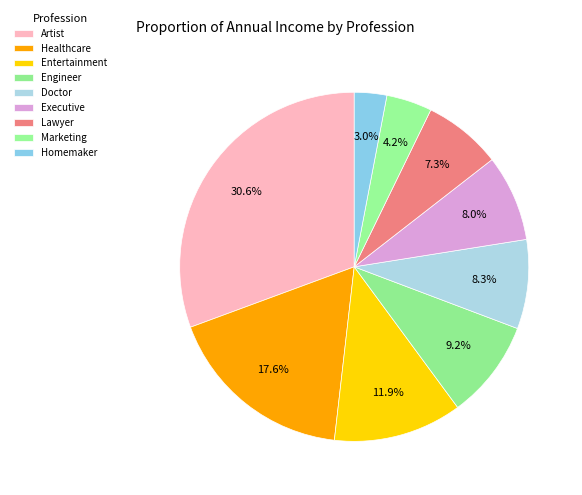

How many slices are in this pie chart?

9